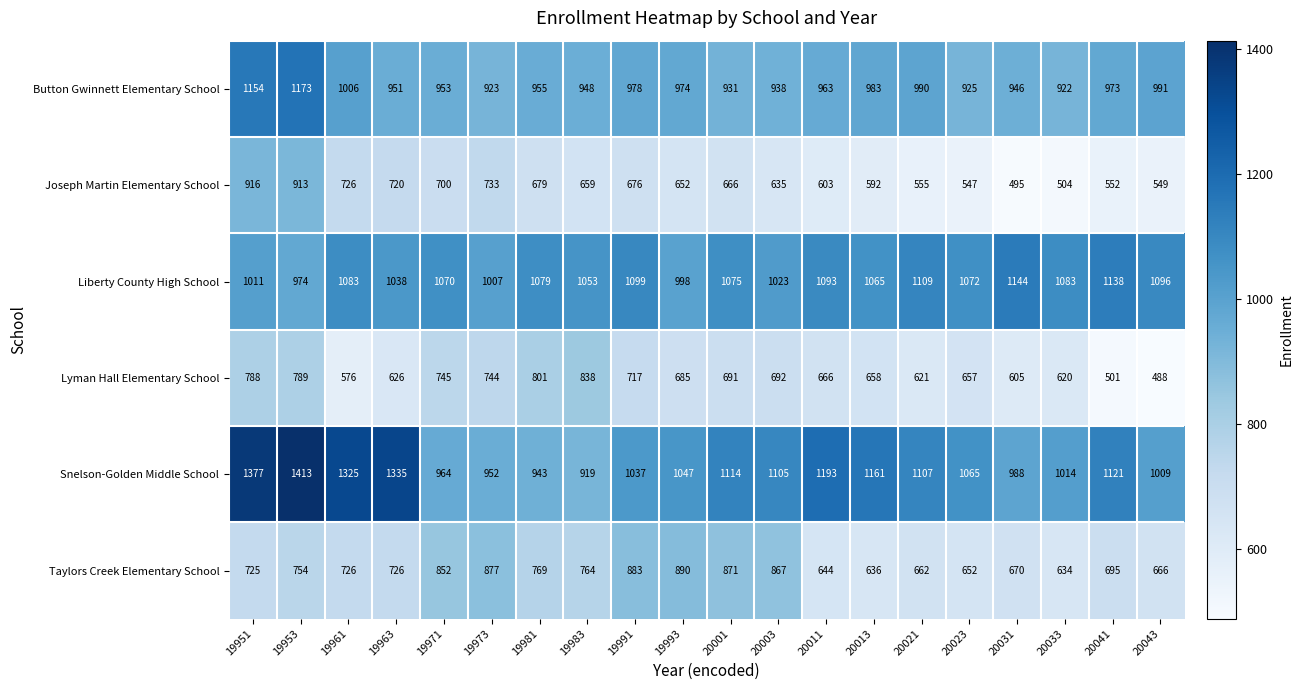

What is the sum of all Lyman Hall Elementary School values?

13508